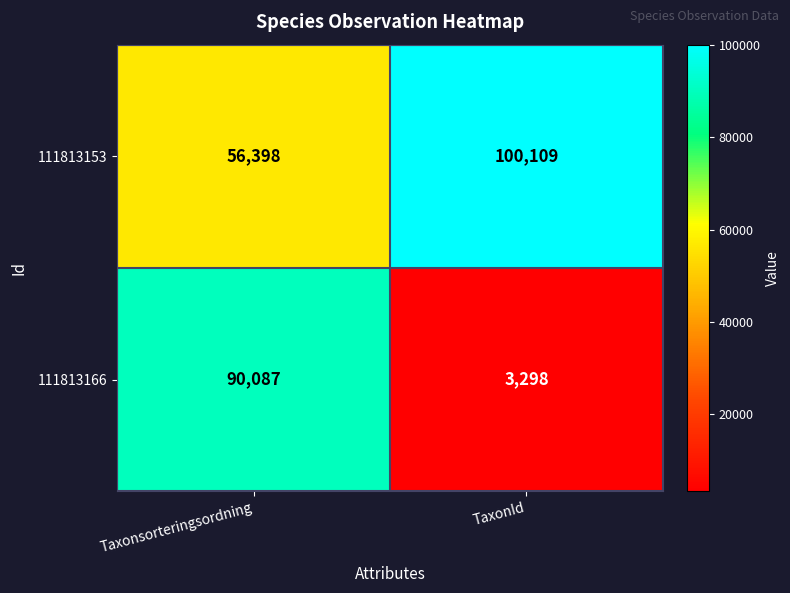

Reading left to right, what are all the values shown in this chart?

111813153: Taxonsorteringsordning=56398	TaxonId=100109
111813166: Taxonsorteringsordning=90087	TaxonId=3298